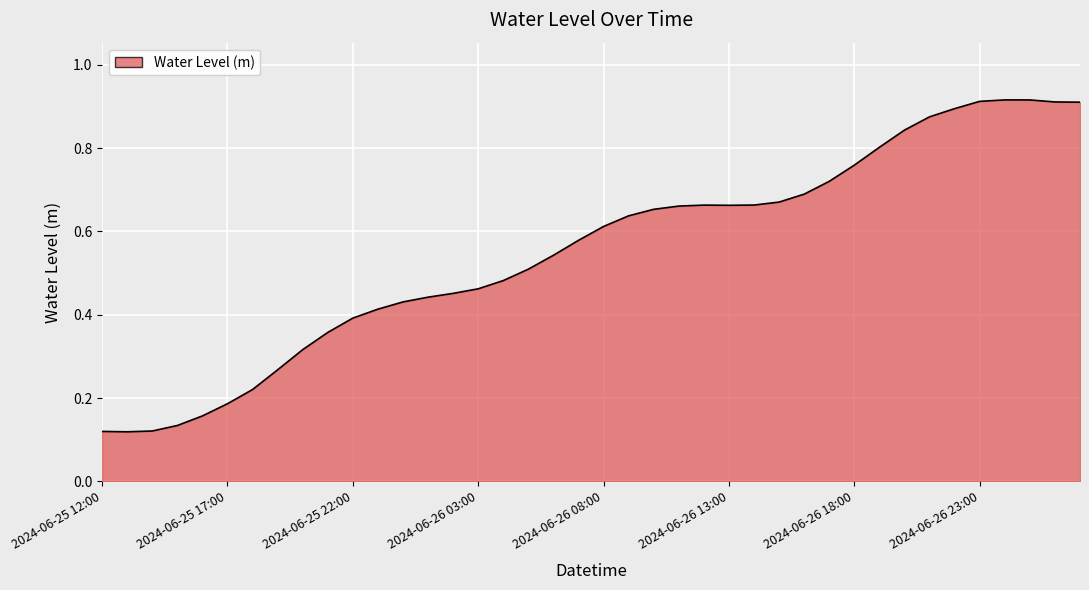

How many interior local valleys (lower than both neighbors) does the data have?

2